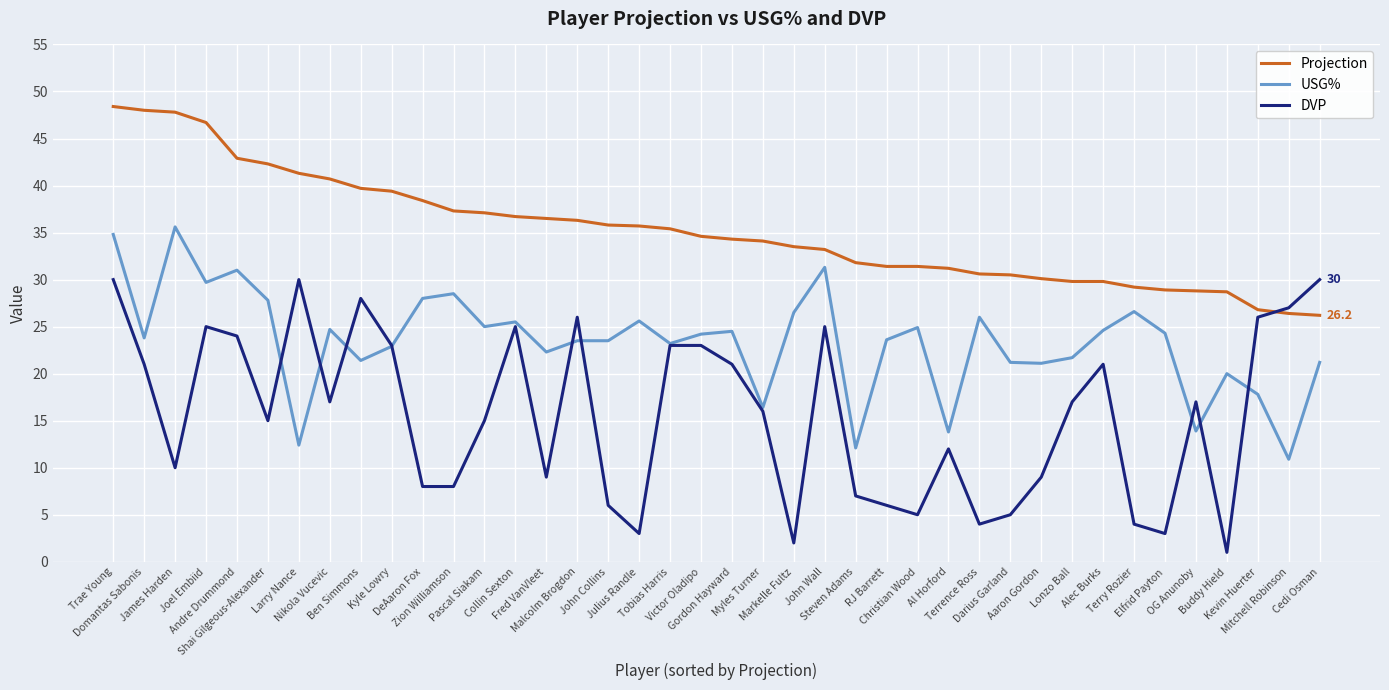

What is the minimum value for USG%?

10.9